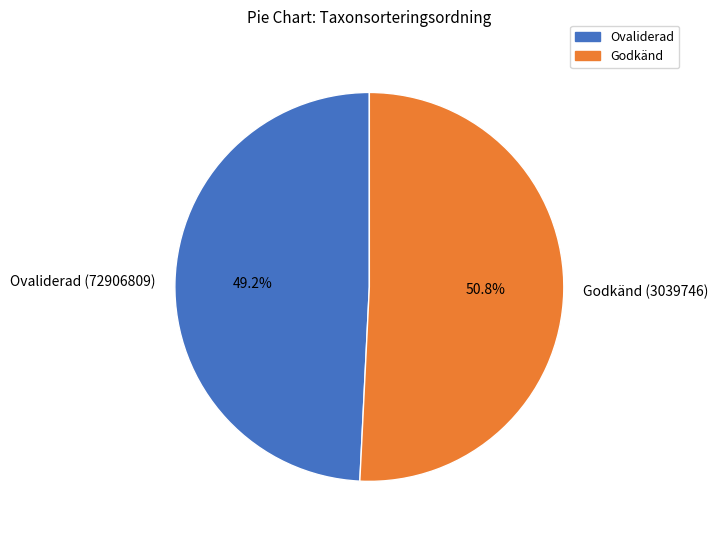

Which category has the smallest portion of the pie?

Ovaliderad (72906809)